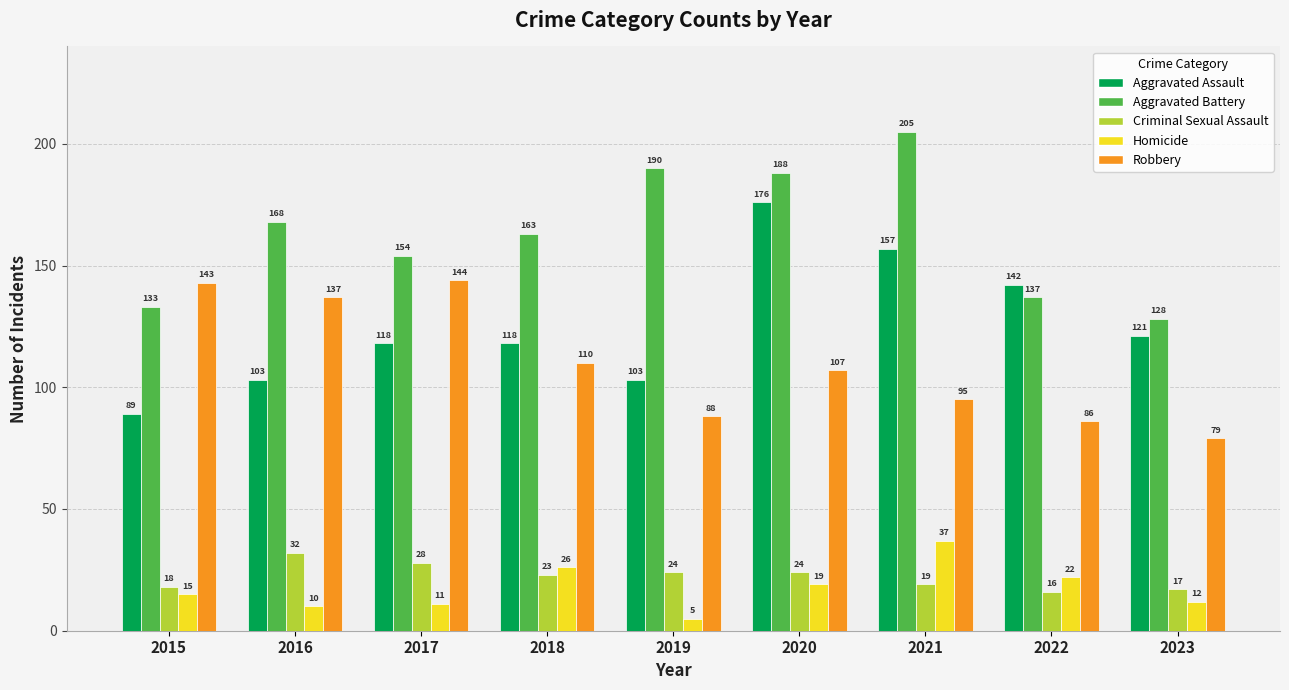

At 2023, list the series in order from smallest to largest.

Homicide, Criminal Sexual Assault, Robbery, Aggravated Assault, Aggravated Battery